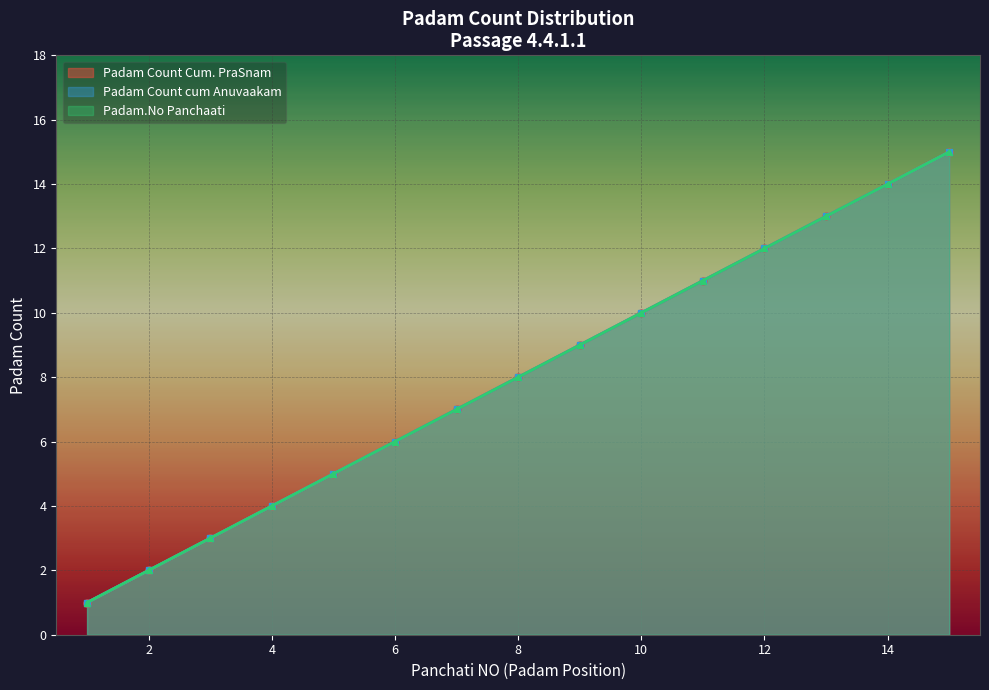

Which series has the largest total across all categories?

Padam Count Cum. PraSnam